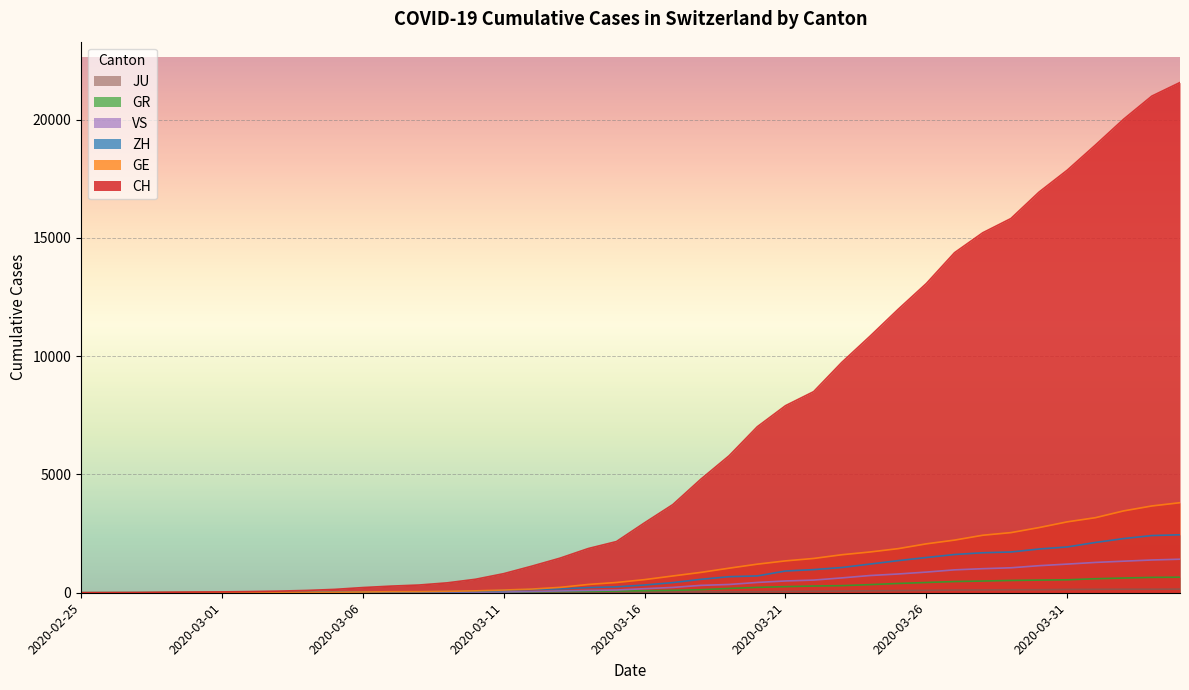

Count the number of categories in the chart.

40